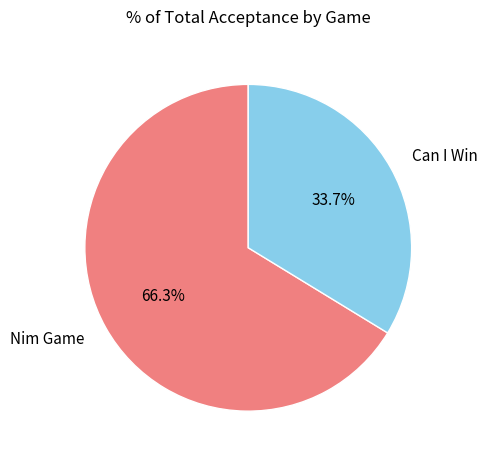

Between Nim Game and Can I Win, which is larger?

Nim Game